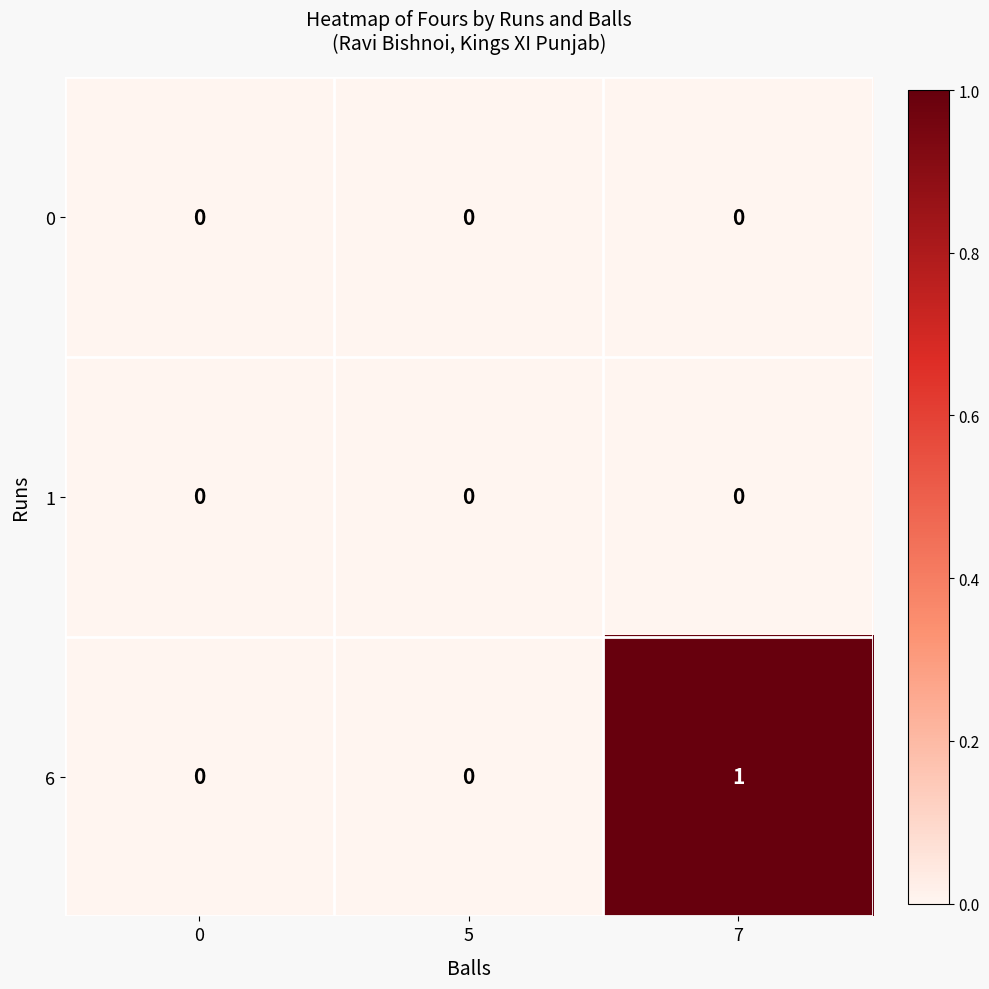

Reading right to left, list all the values displayed in this chart.

0: 7=0	5=0	0=0
1: 7=0	5=0	0=0
6: 7=1	5=0	0=0